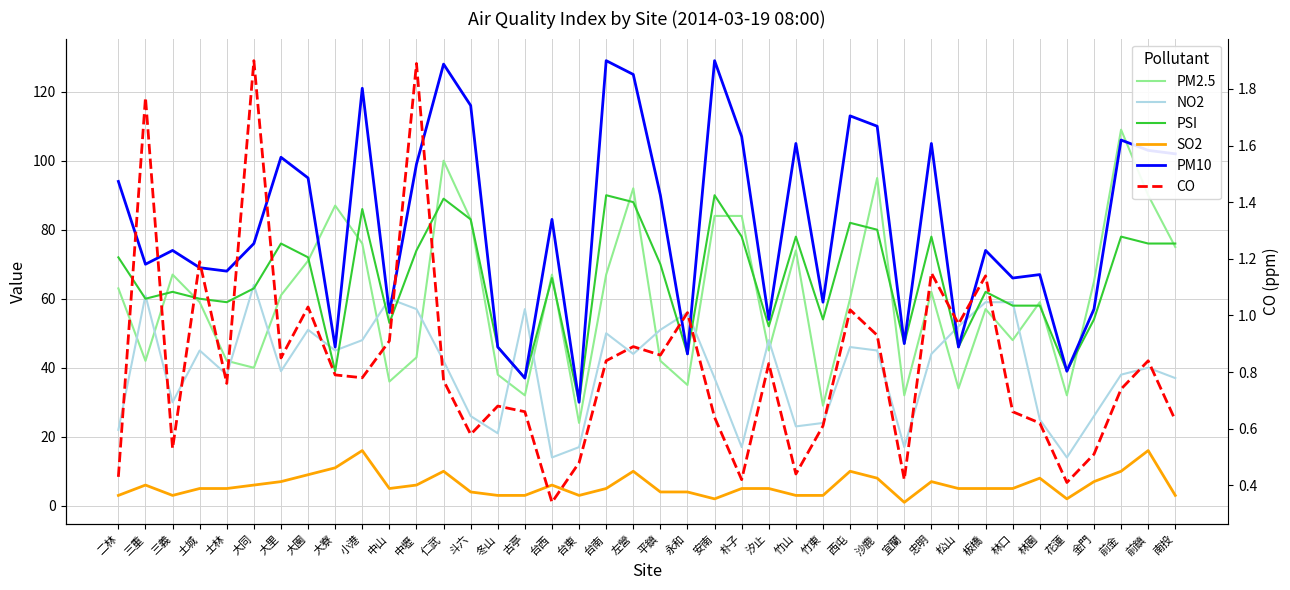

What is the label of the 14th point from the left?

斗六